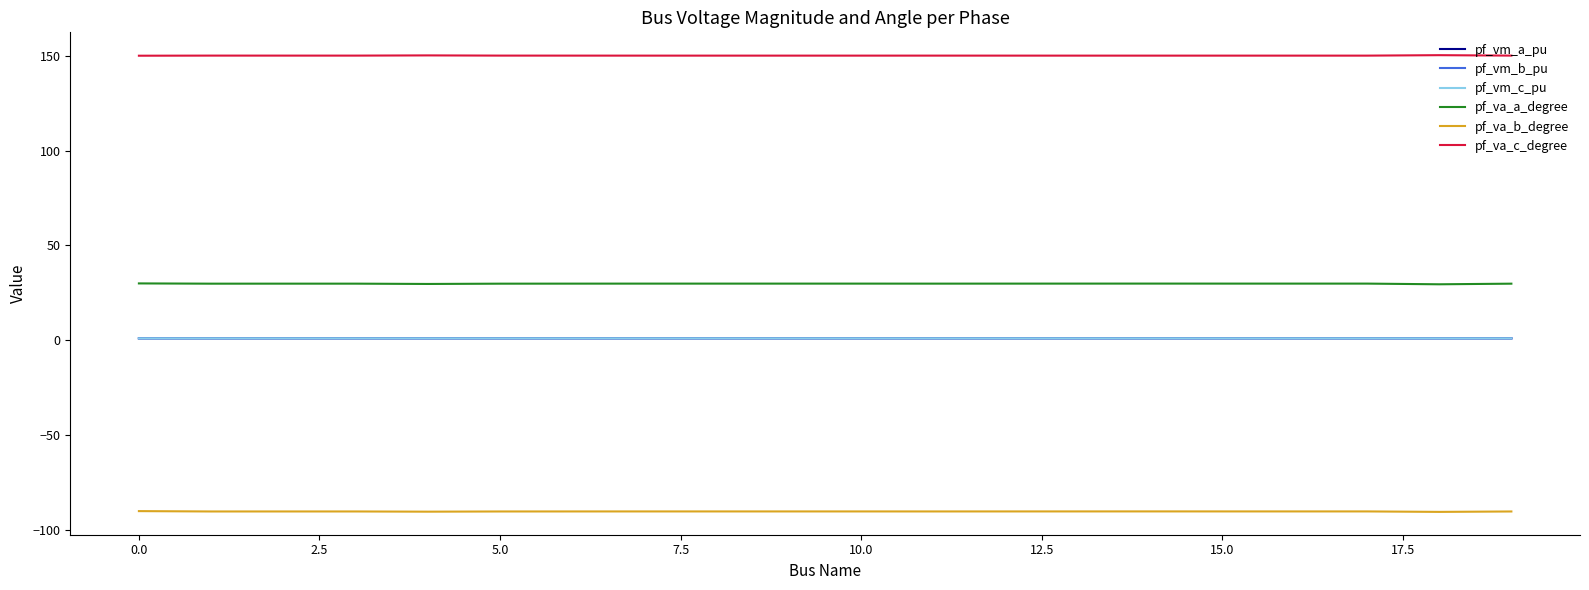

True or false: pf_vm_c_pu and pf_va_c_degree intersect in this chart.

False